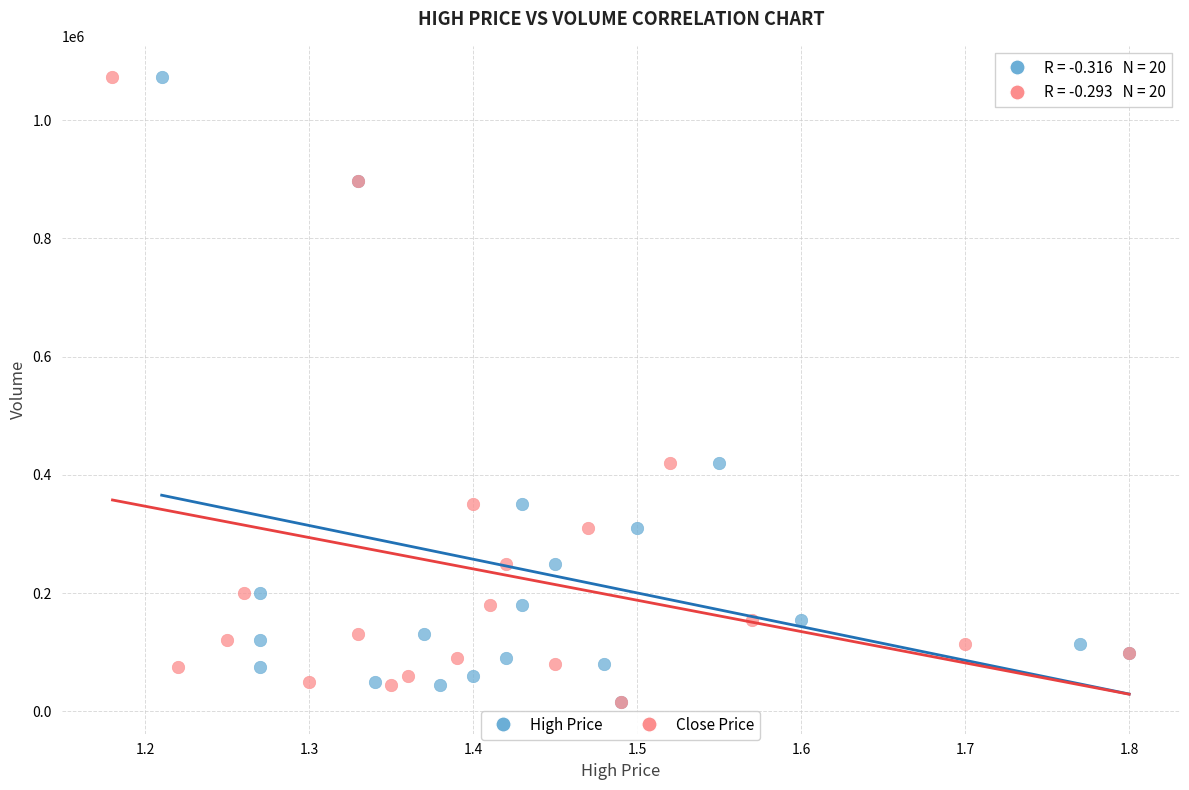

What are all the series names shown in the legend?

High Price, Close Price